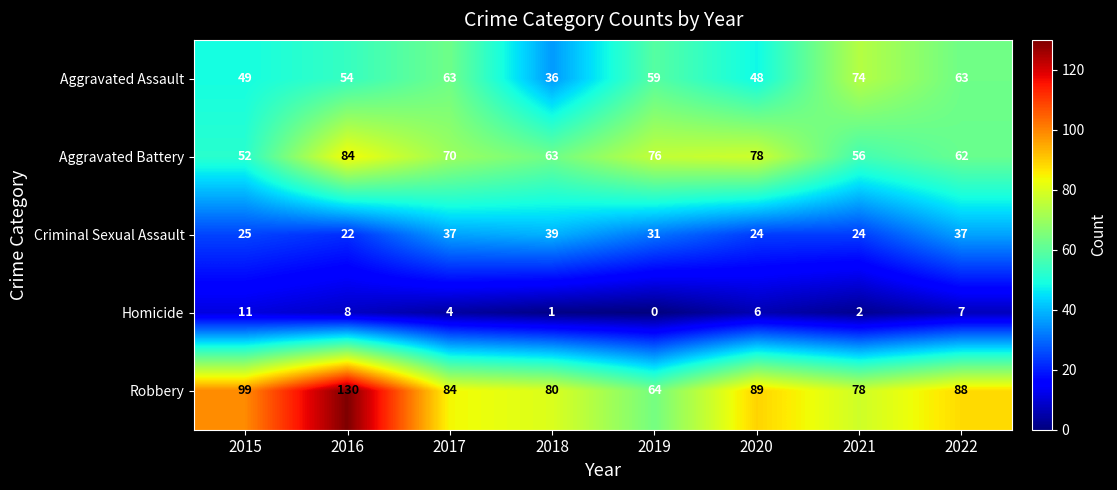

What is the sum of all Aggravated Assault values?

446